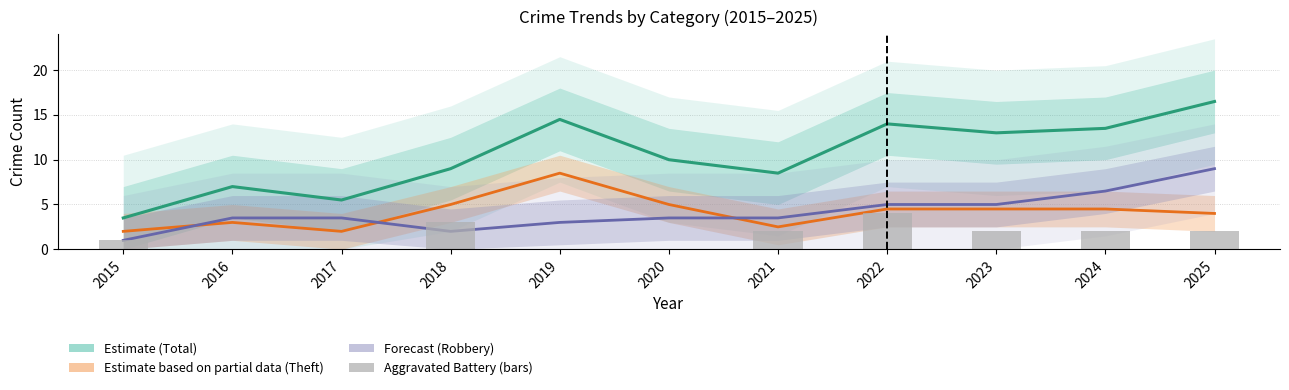

Rank the series by their maximum value, from highest to lowest.

Estimate (Total), Forecast (Robbery), Estimate (Theft), Aggravated Battery